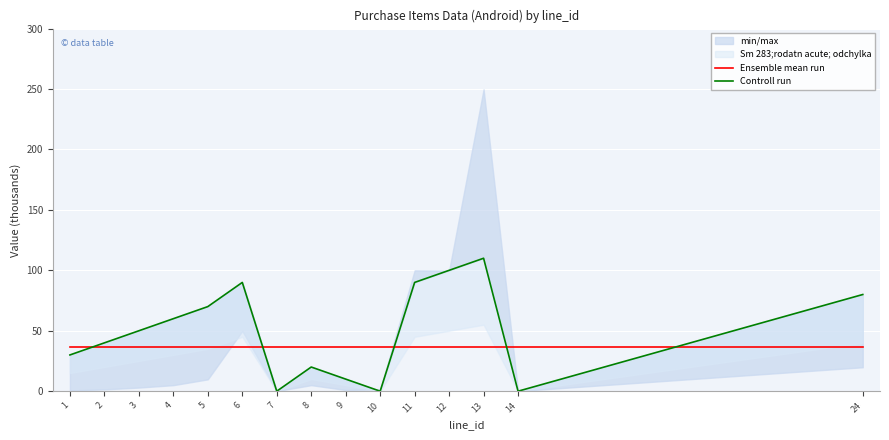

Reading left to right, list all the values displayed in this chart.

Ensemble mean run: 1=36.5	2=36.5	3=36.5	4=36.5	5=36.5	6=36.5	7=36.5	8=36.5	9=36.5	10=36.5	11=36.5	12=36.5	13=36.5	14=36.5	24=36.5
Controll run: 1=30.0	2=40.0	3=50.0	4=60.0	5=70.0	6=90.0	7=0.0	8=20.0	9=10.0	10=0.0	11=90.0	12=100.0	13=110.0	14=0.0	24=80.0